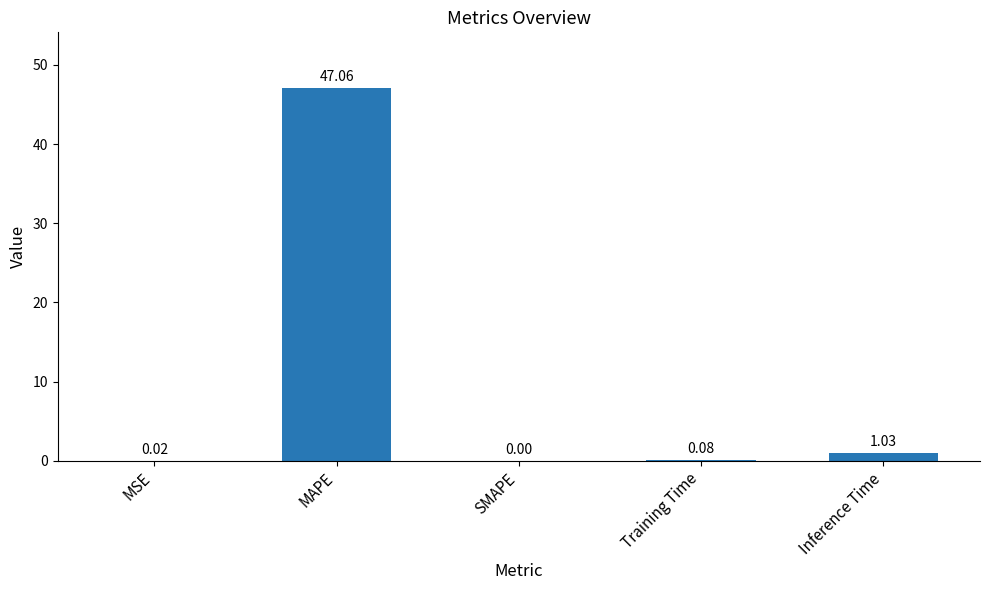

Where is the data nearest to the value 23?

Inference Time